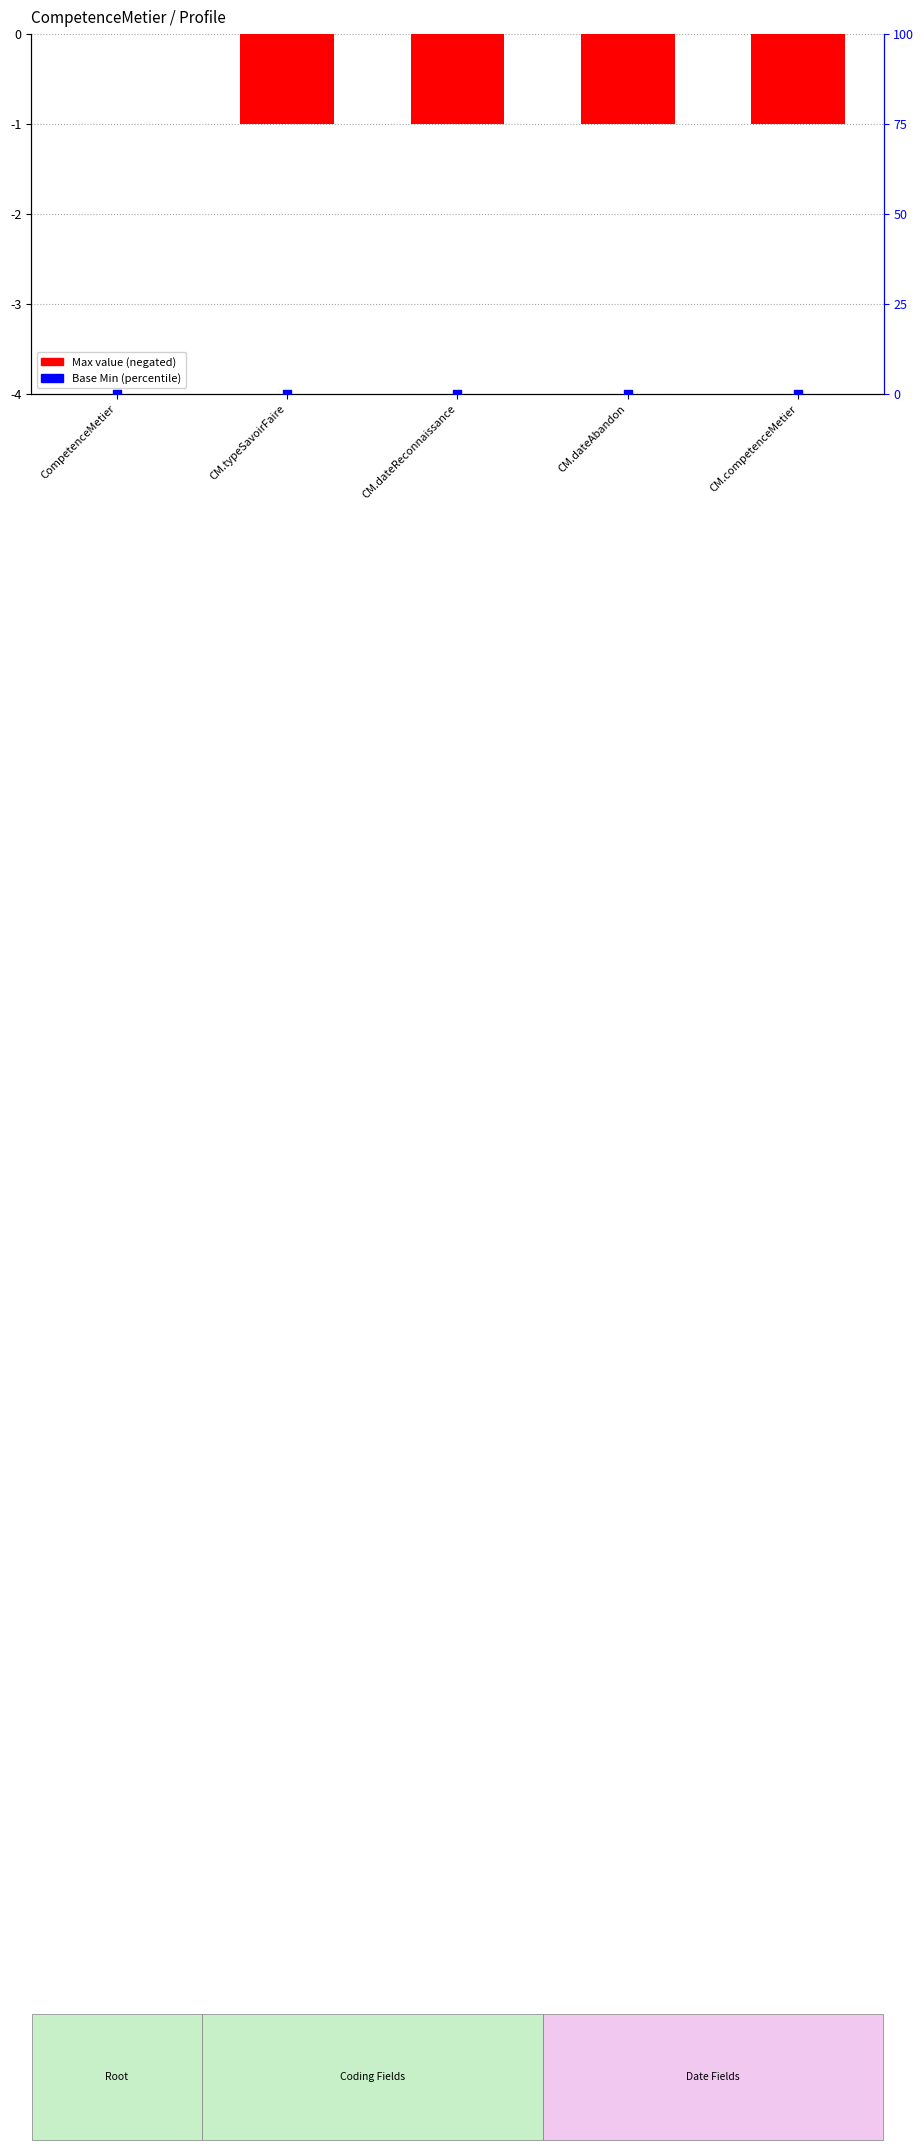

Is the value of Base Min at CM.dateAbandon greater than the value of Max value (negated) at CM.competenceMetier?

Yes